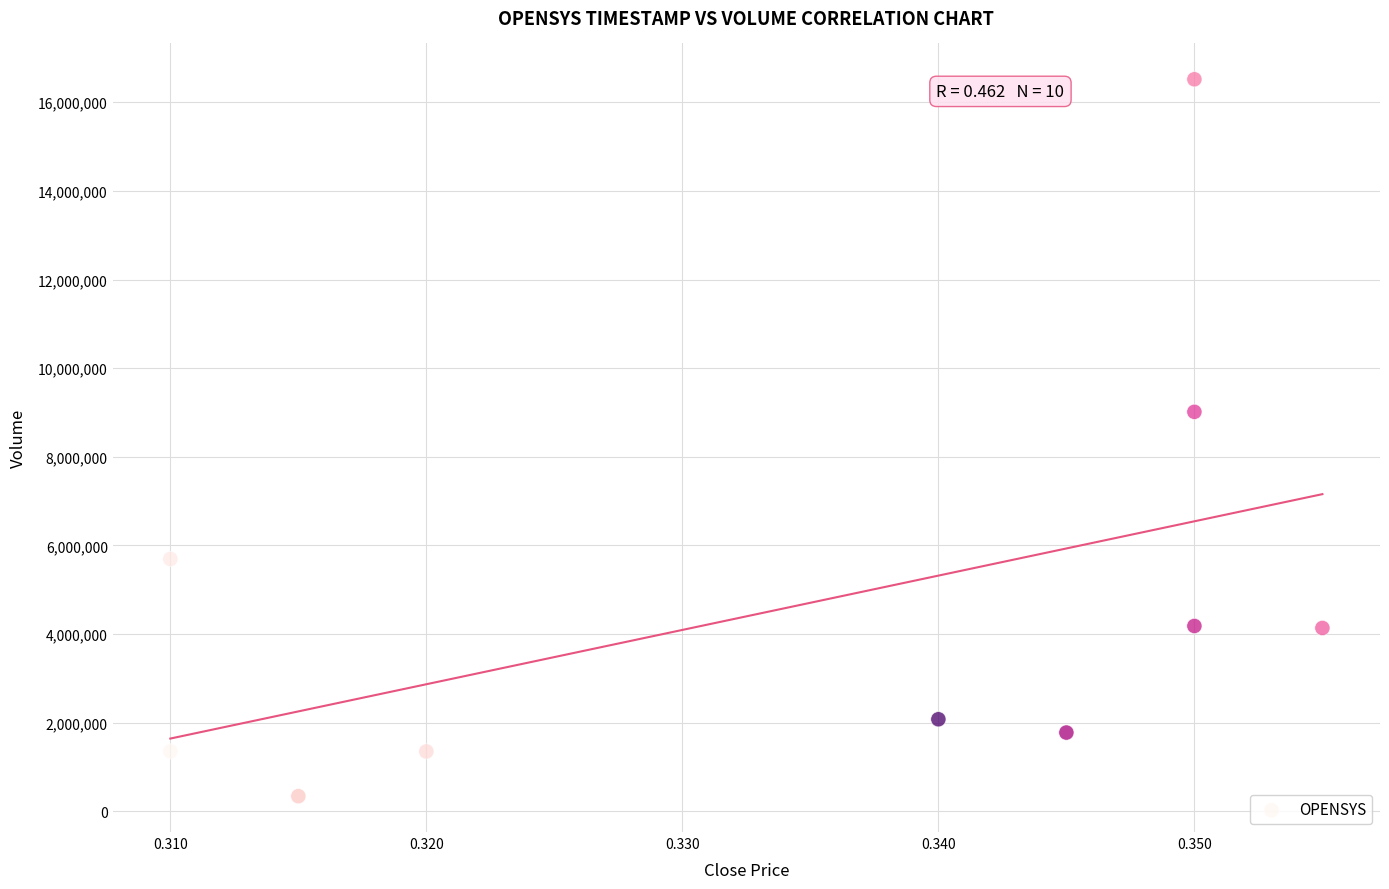

What Y value in the scatter plot is closest to 8430100?

9014300